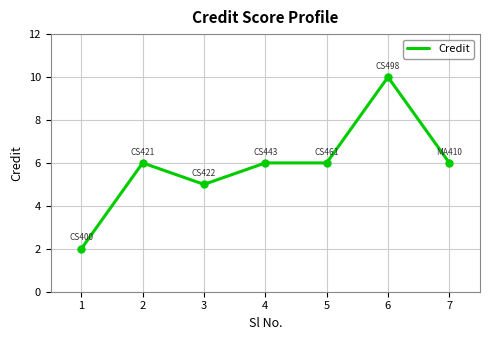

True or false: the data has more than 1 interior local peaks.

True